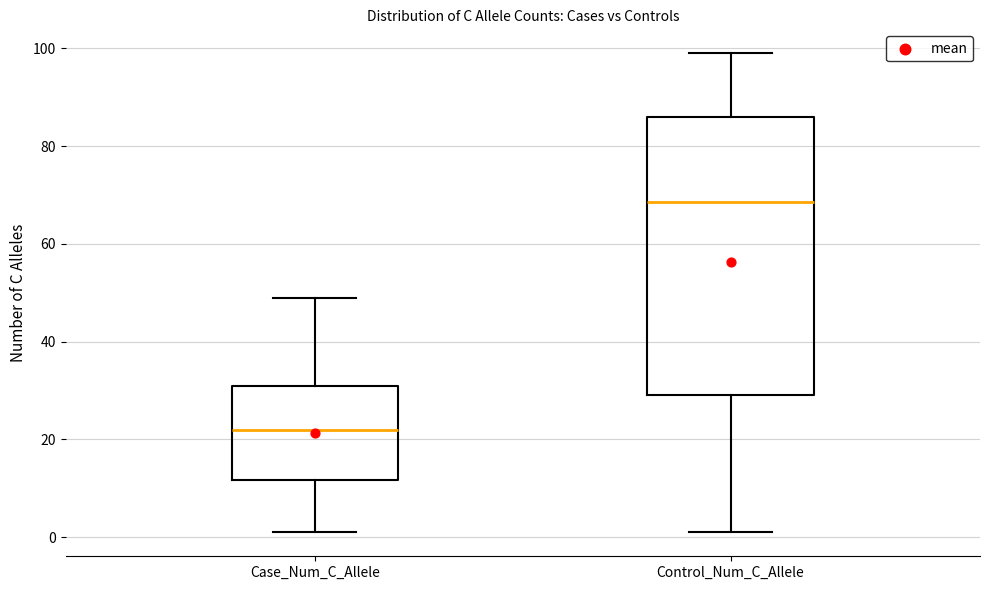

Which box has the lowest median line?

Case_Num_C_Allele